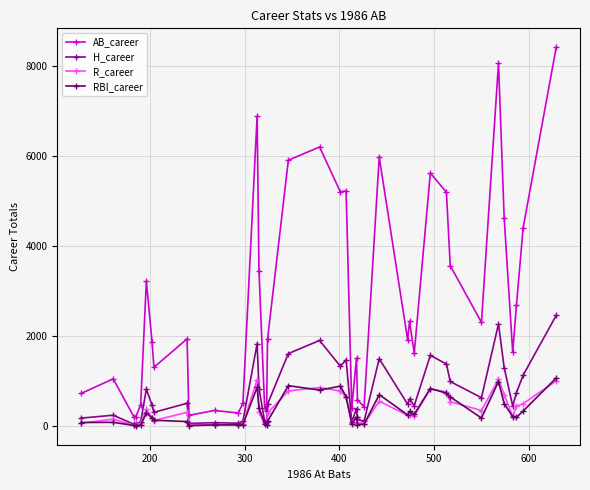

In AB_career, how many points are higher than both neighbors (excluding endpoints)?

12